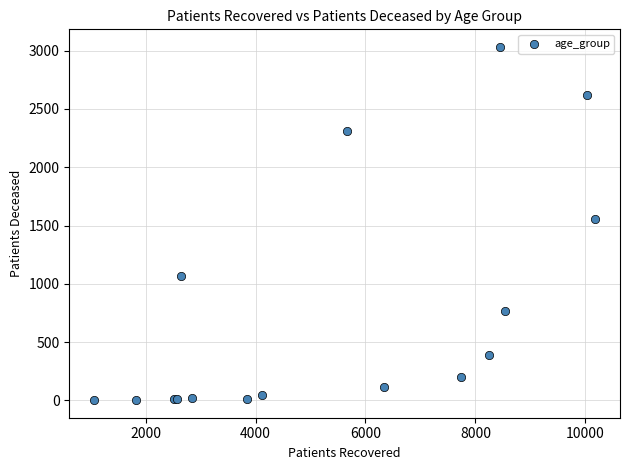

What Y value in the scatter plot is closest to 1517?

1555